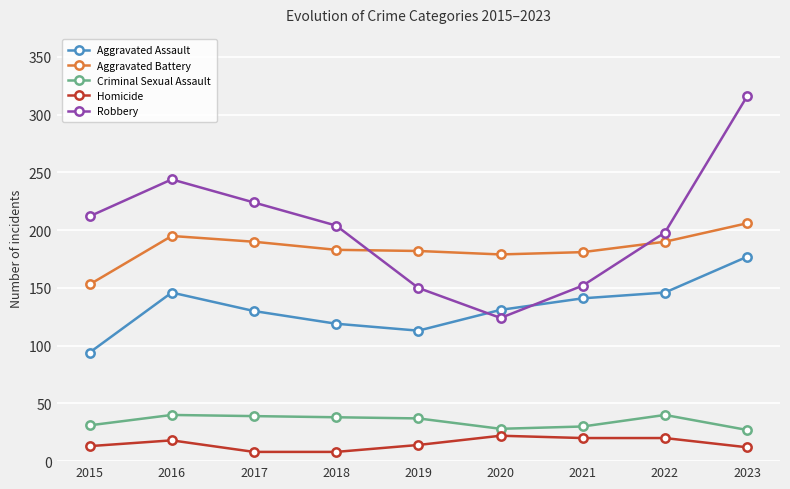

Is the value of Aggravated Assault at 2020 greater than the value of Aggravated Battery at 2017?

No